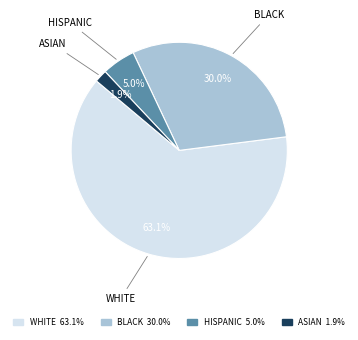

Which has a higher value, ASIAN 1.9% or HISPANIC 5.0%?

HISPANIC 5.0%